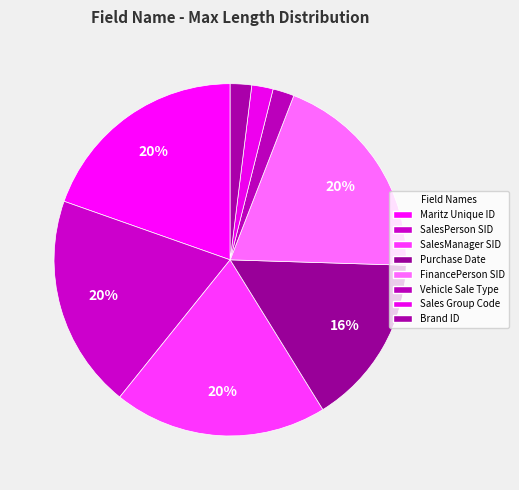

Count the number of slices in the pie.

8